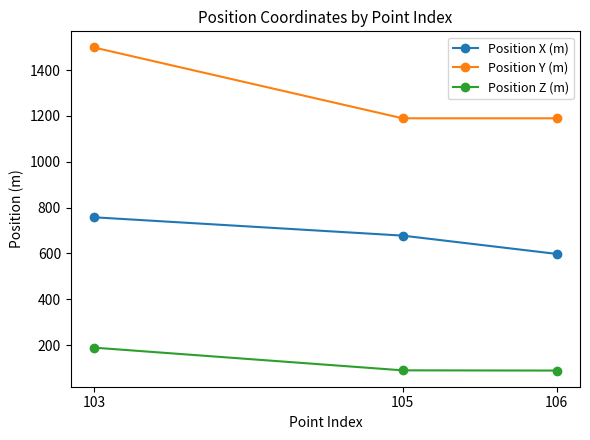

What is the value of the Position Z (m) point at the 3rd from the left?

89